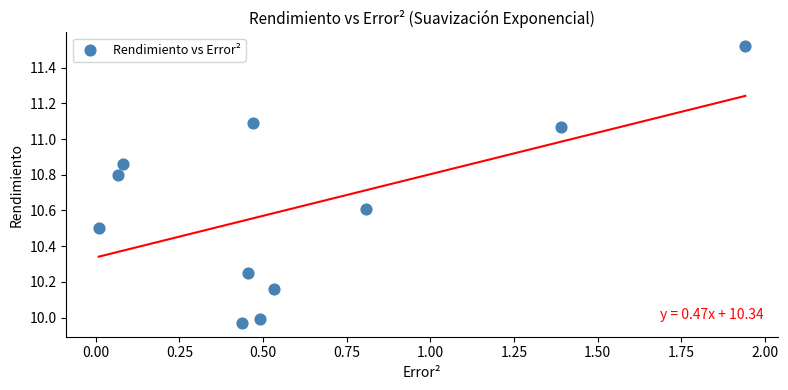

What is the range of X values (max minus min)?

1.9